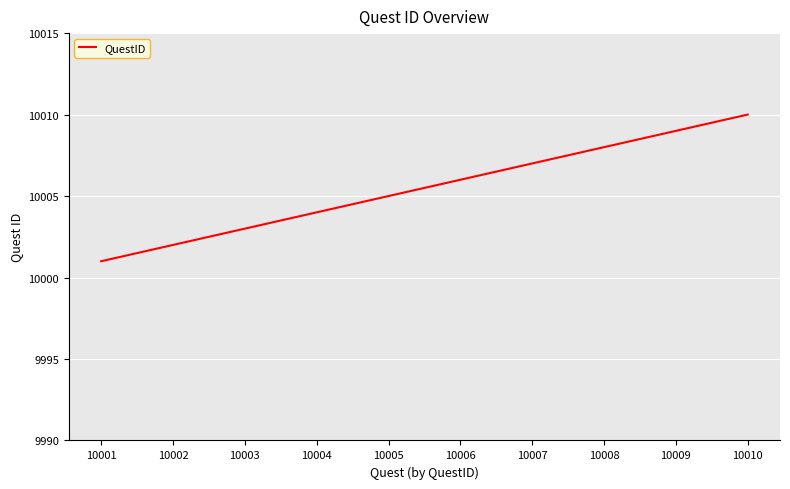

Which category has the highest value across all series?

10010